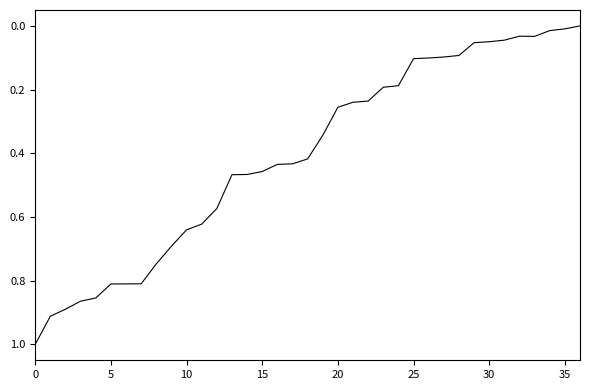

How many lines are shown in the chart?

1